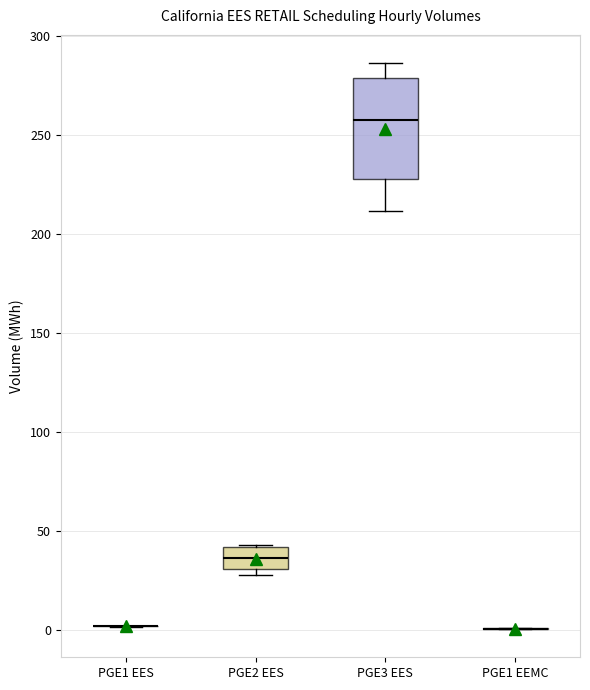

Where does the upper whisker of the box for PGE3 EES end on the y-axis? The values are not printed on the chart, so give them approximately, as read against the axis.

285